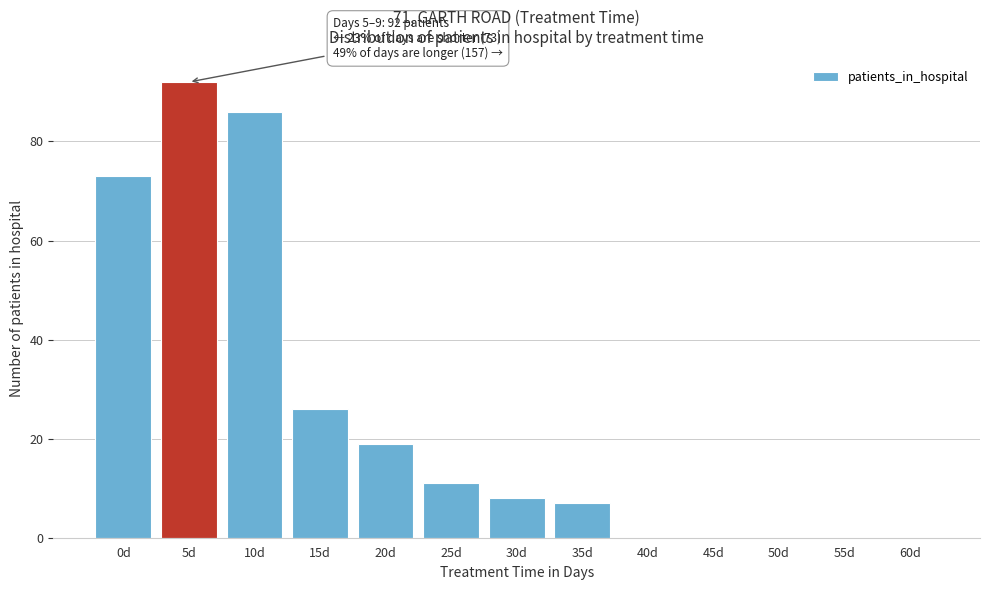

Reading left to right, list all the values displayed in this chart.

0d=73	5d=92	10d=86	15d=26	20d=19	25d=11	30d=8	35d=7	40d=0	45d=0	50d=0	55d=0	60d=0